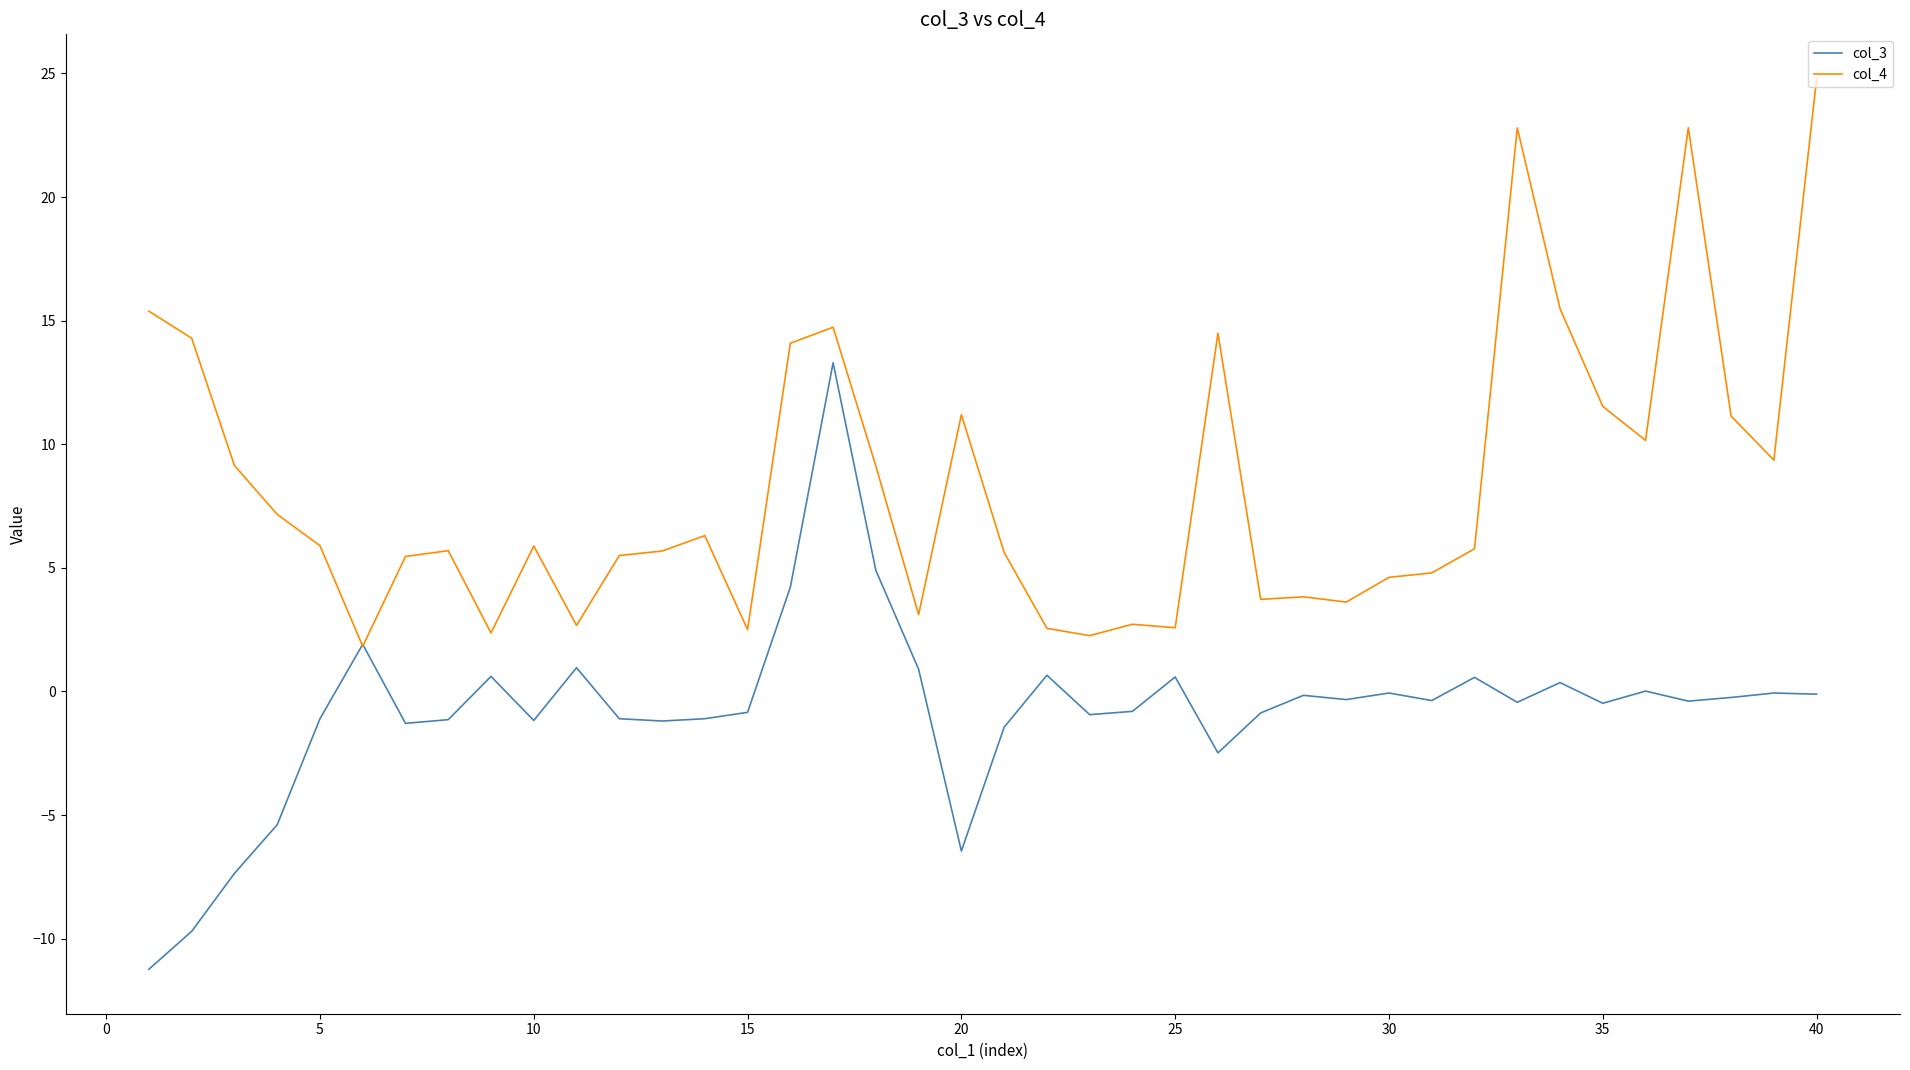

At how many categories does at least one series exceed 0?

40